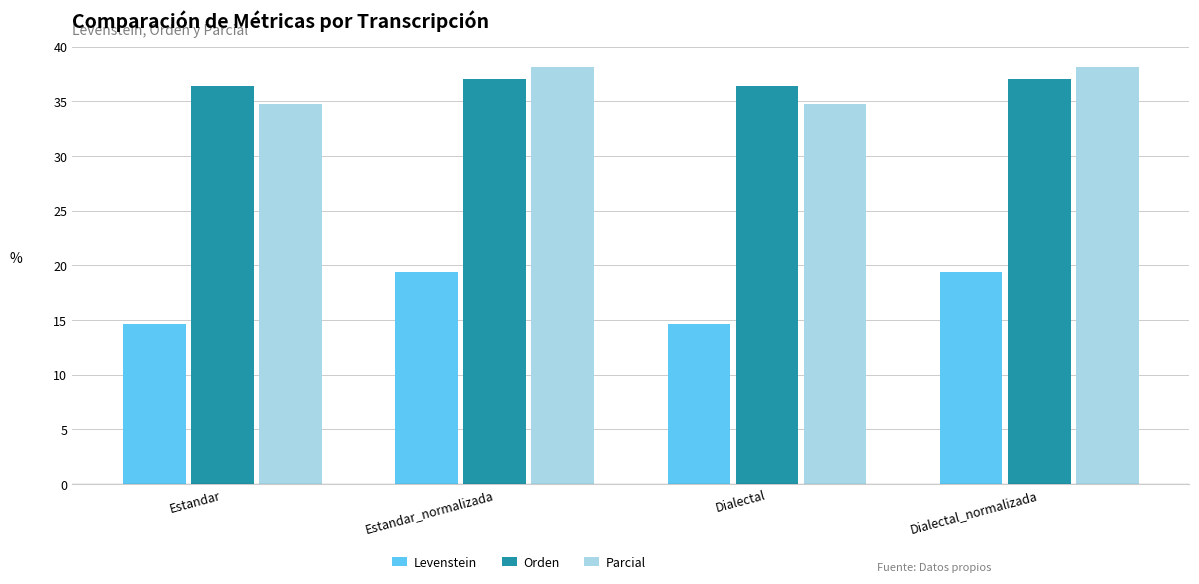

What position from the left is Estandar?

1